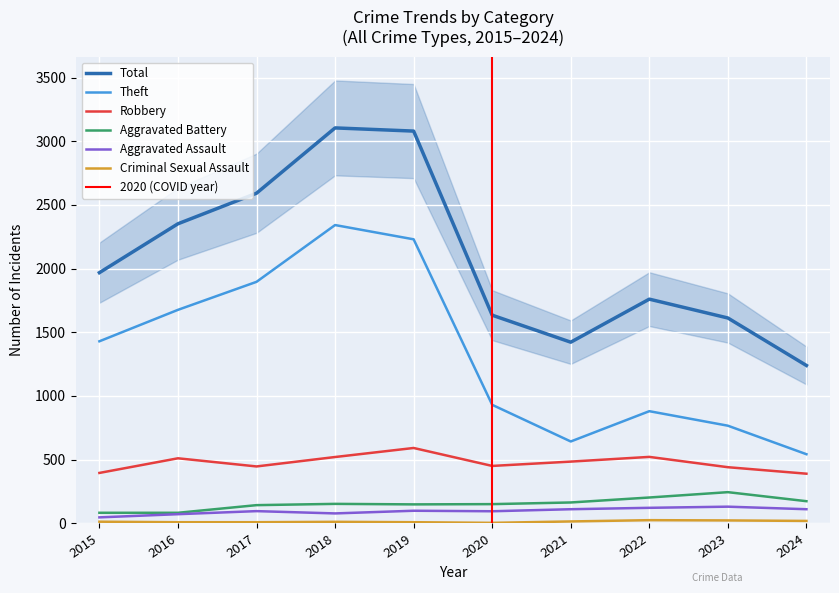

Rank the series by their maximum value, from highest to lowest.

Total, Theft, Robbery, Aggravated Battery, Aggravated Assault, Criminal Sexual Assault